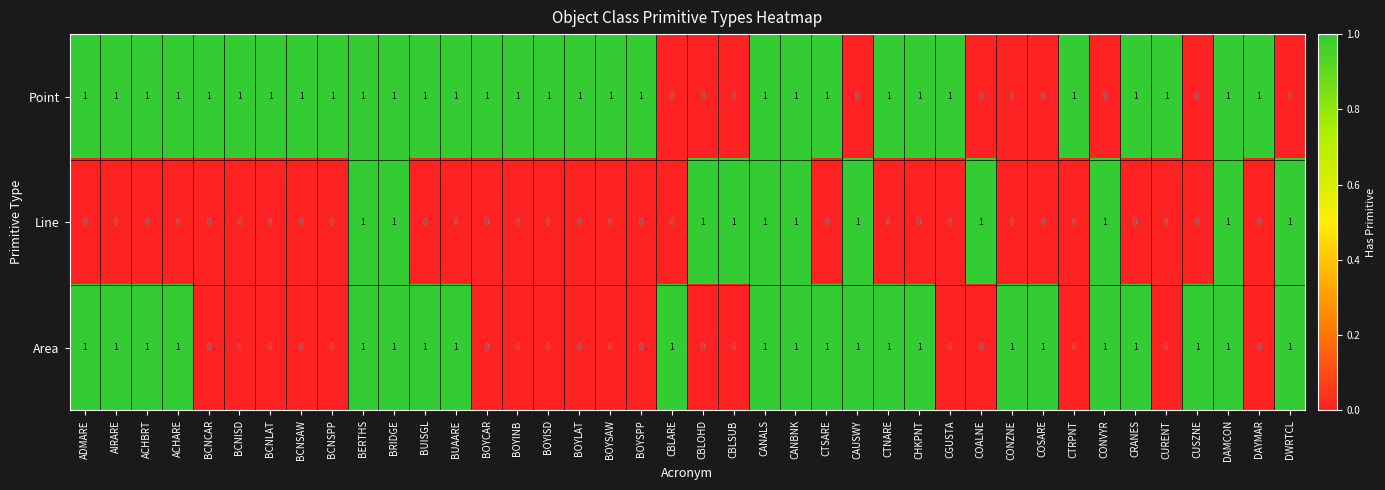

List the series in order of their overall mean, highest first.

Point, Area, Line